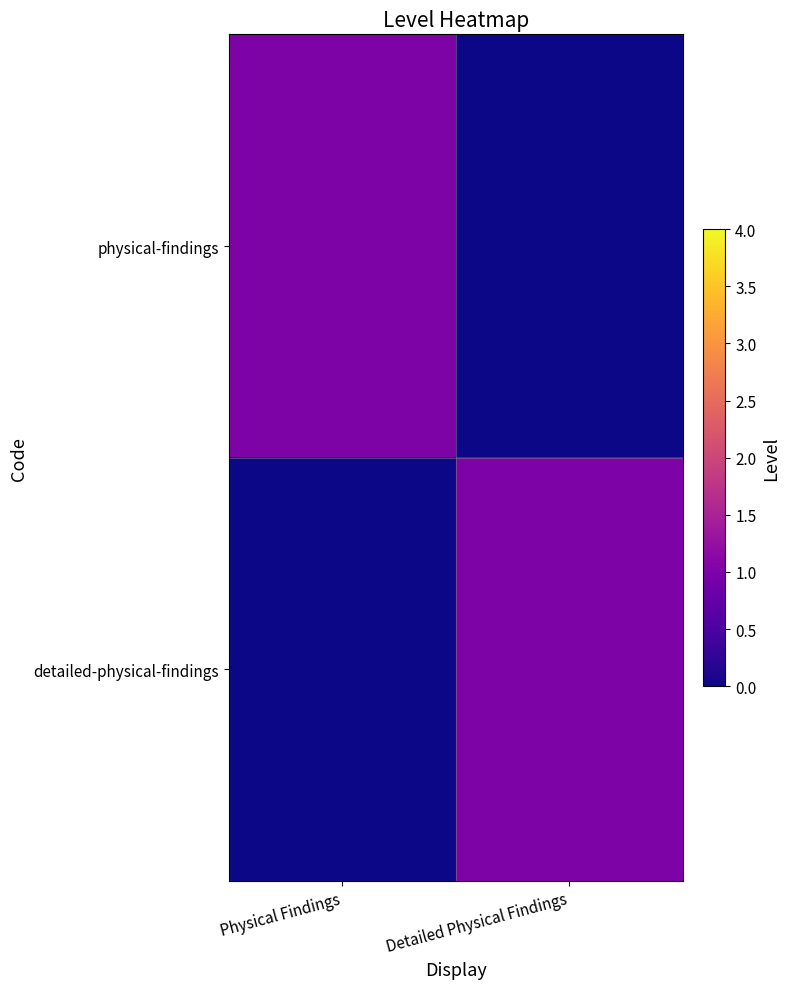

At which category does the chart reach its peak across all series?

Physical Findings